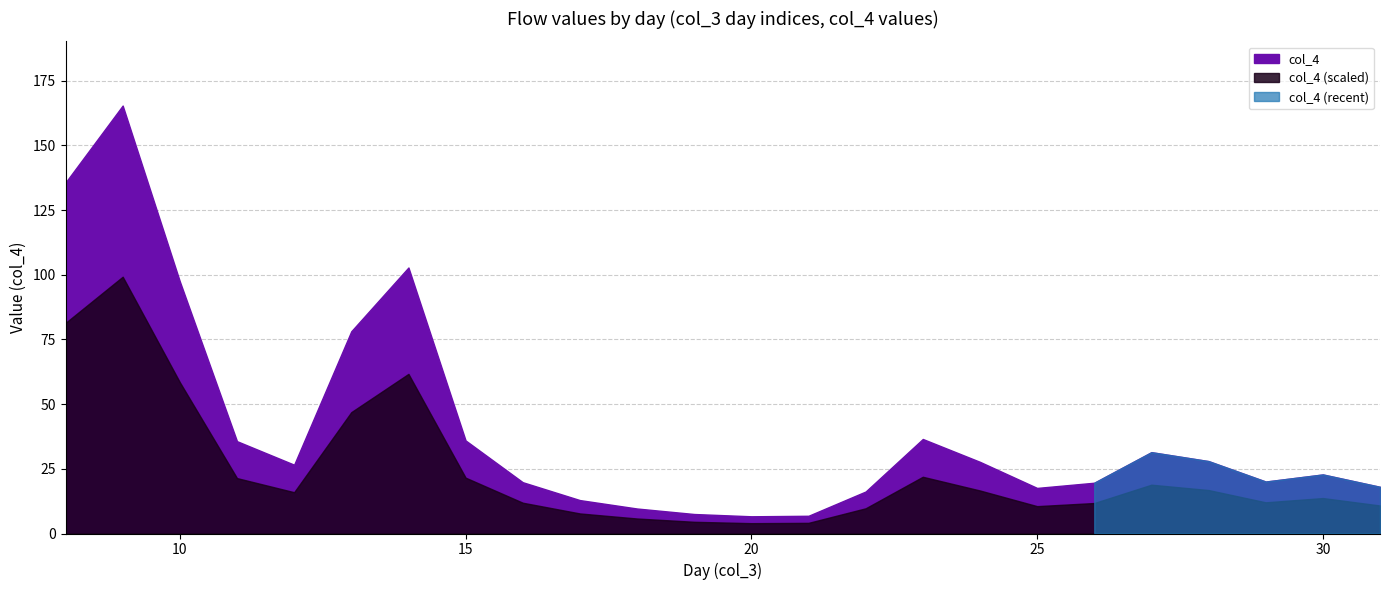

Reading right to left, transcribe all the data shown in this chart.

31=18.0	30=22.8	29=20.1	28=28.0	27=31.4	26=19.6	25=17.6	24=27.7	23=36.5	22=16.2	21=6.9	20=6.7	19=7.5	18=9.7	17=12.9	16=19.8	15=36.0	14=102.8	13=78.2	12=26.6	11=35.7	10=97.4	9=165.4	8=135.6